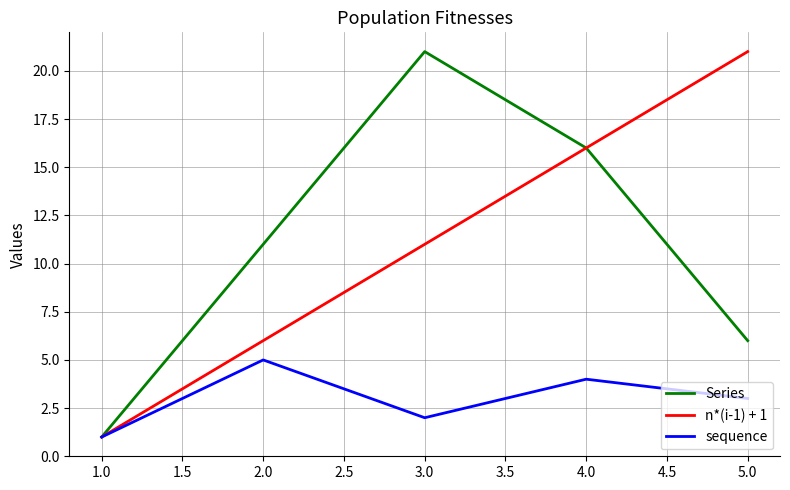

How many interior local peaks does the sequence series have?

2